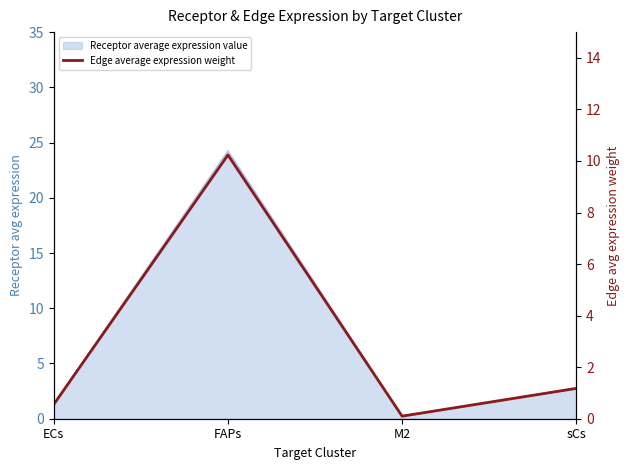

What position from the right is FAPs?

3